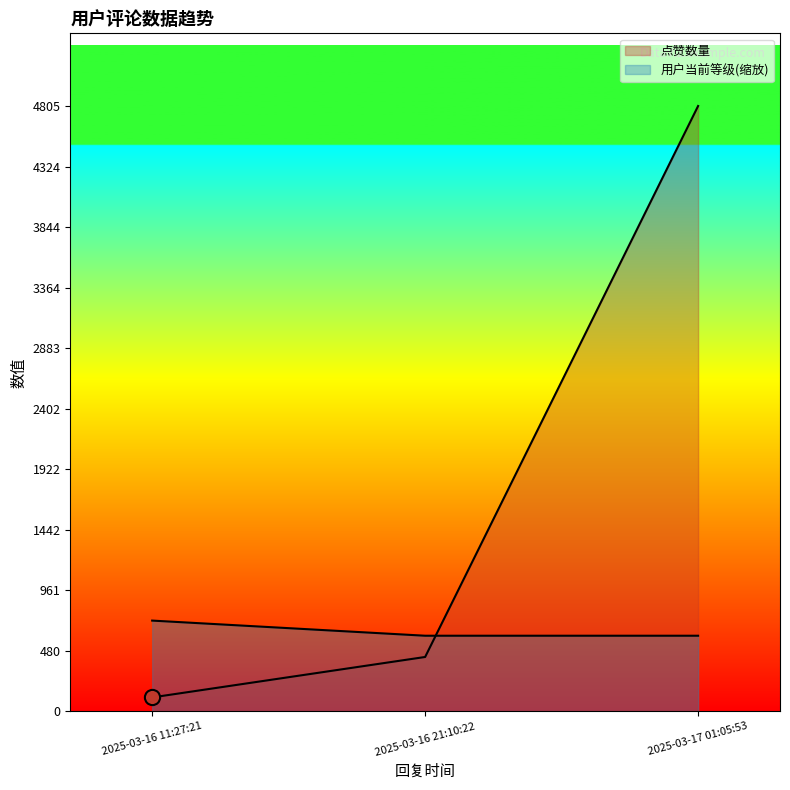

How many lines are shown in the chart?

2